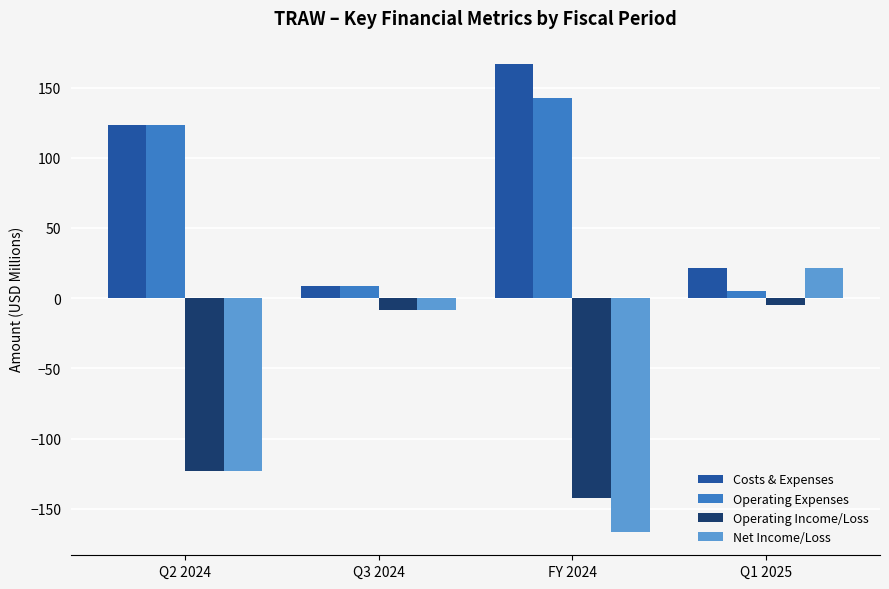

Which series has the widest spread of values?

Net Income/Loss